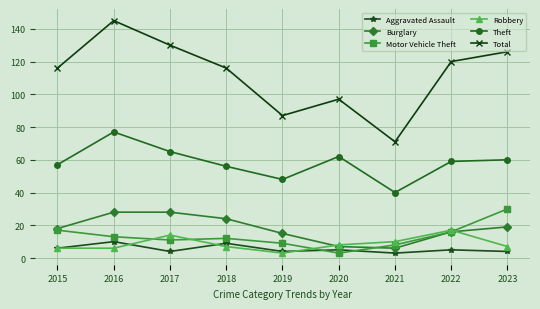

What is the smallest value displayed?

3